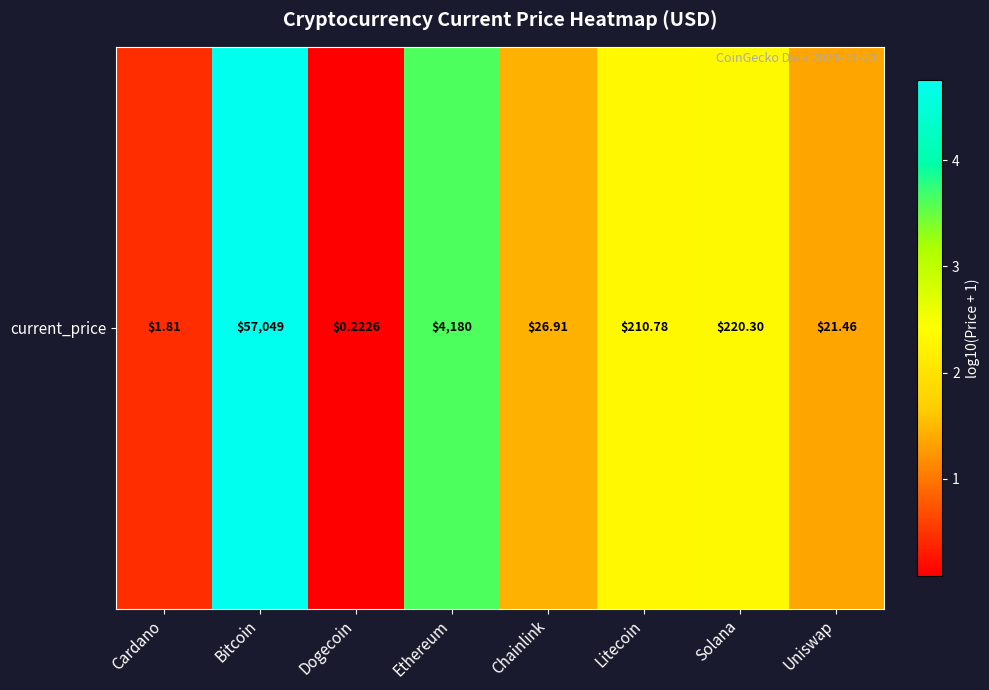

Which label corresponds to the smallest value in the chart?

Dogecoin